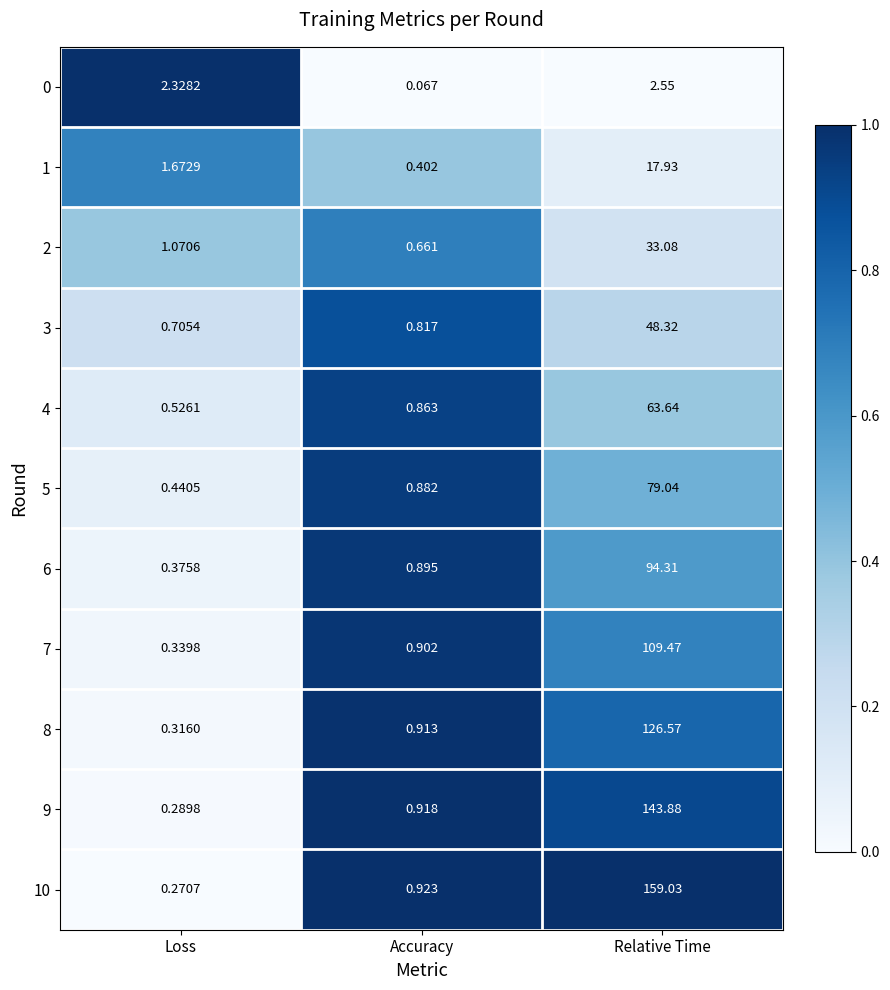

At which label is 2 closest to 16?

Loss